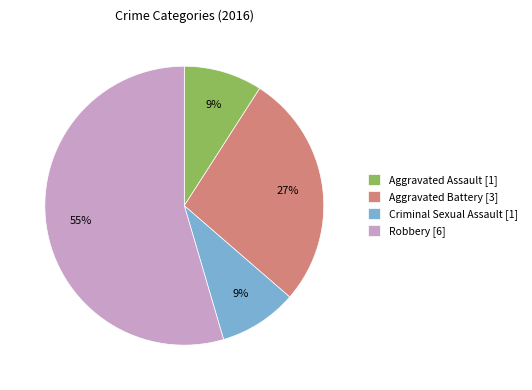

To the nearest percent, what is the difference between the Criminal Sexual Assault and Aggravated Battery slice percentages?

18%